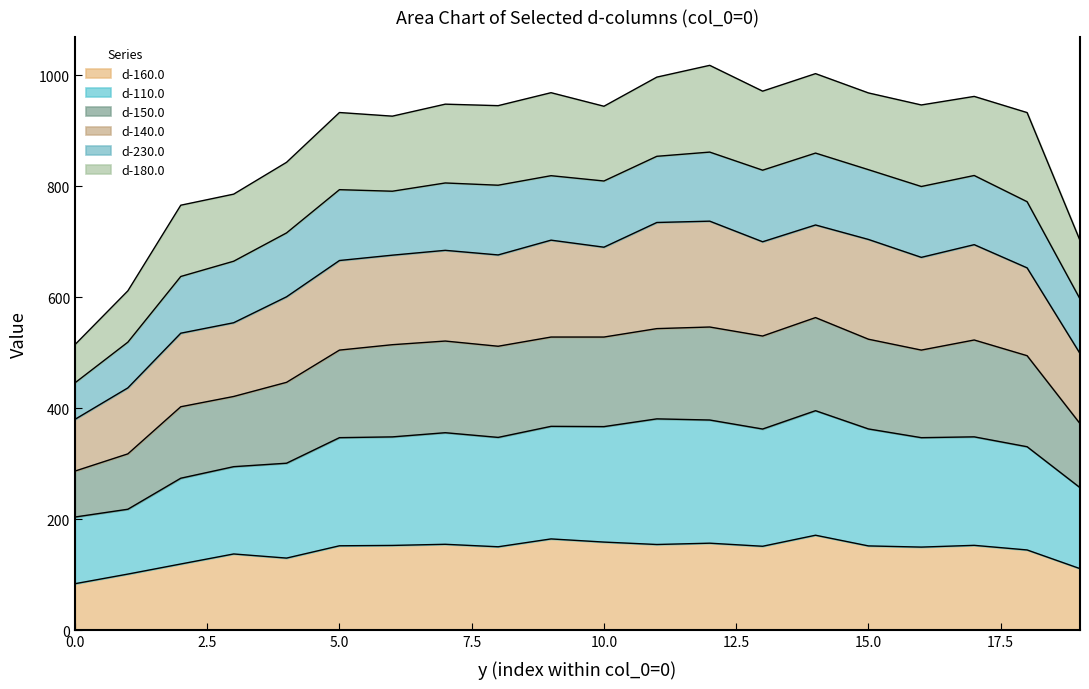

What are all the series names shown in the legend?

d-160.0, d-110.0, d-150.0, d-140.0, d-230.0, d-180.0